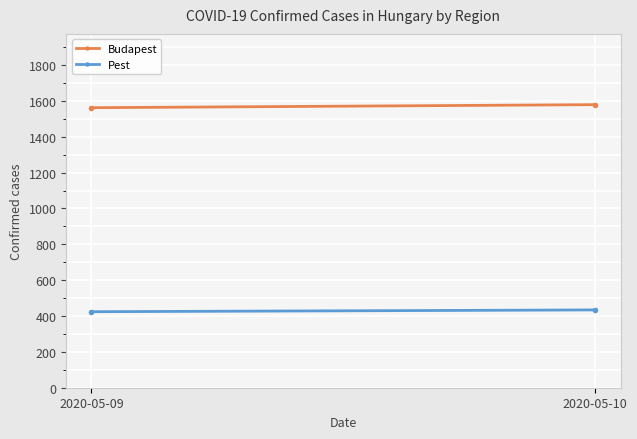

Which series has the largest total across all categories?

Budapest